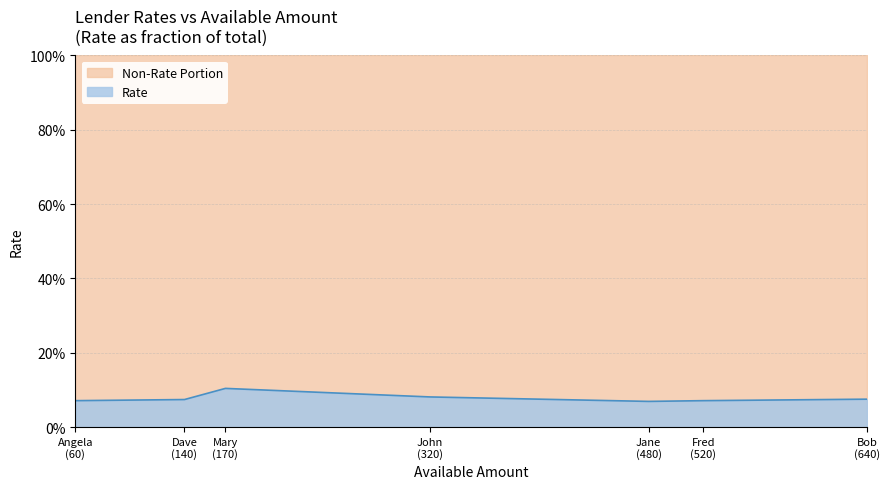

List the labels in order of value, smallest first.

Jane, Fred, Angela, Dave, Bob, John, Mary